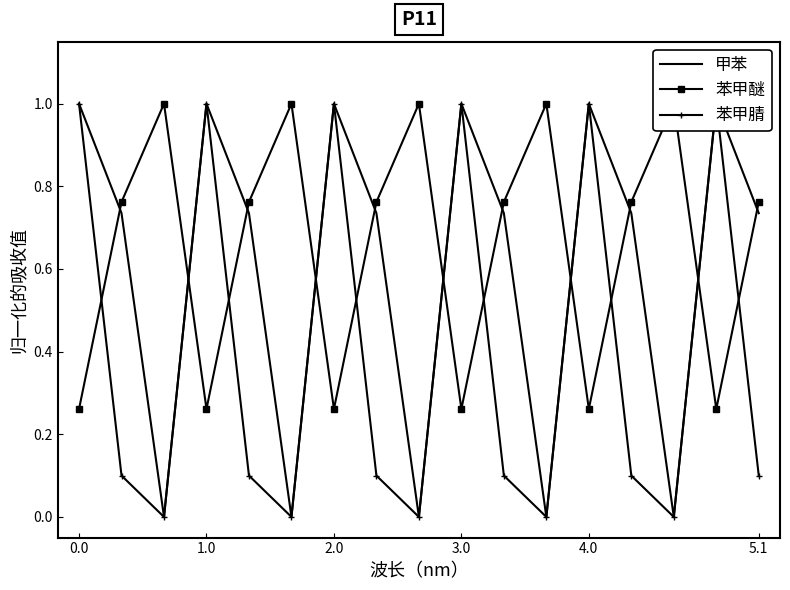

At how many categories does at least one series exceed 0?

17